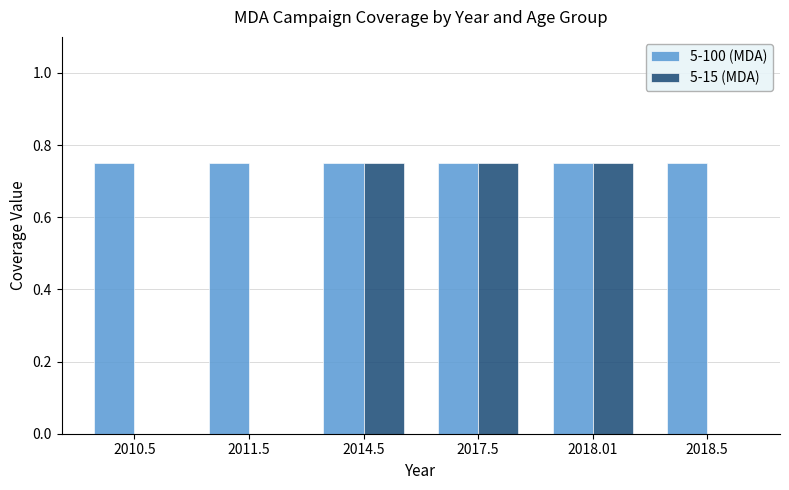

Which series has the largest total across all categories?

5-100 (MDA)